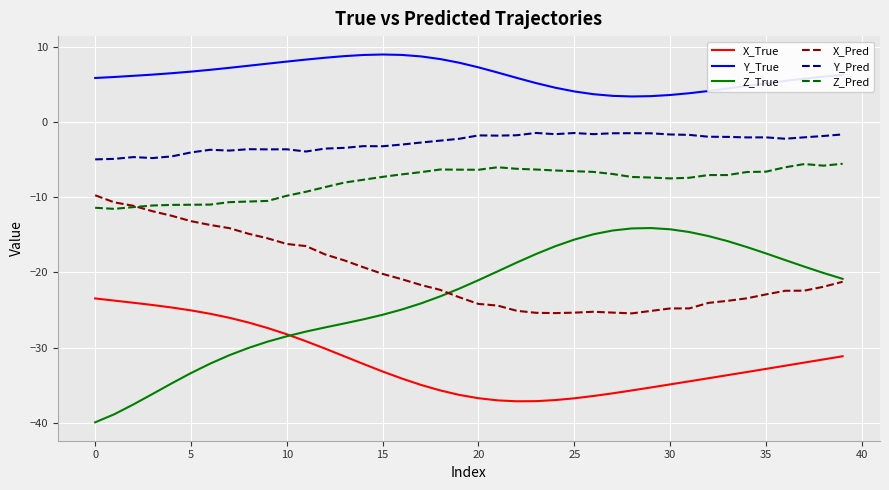

After their last crossing, which series has the higher values: Z_Pred or X_Pred?

Z_Pred